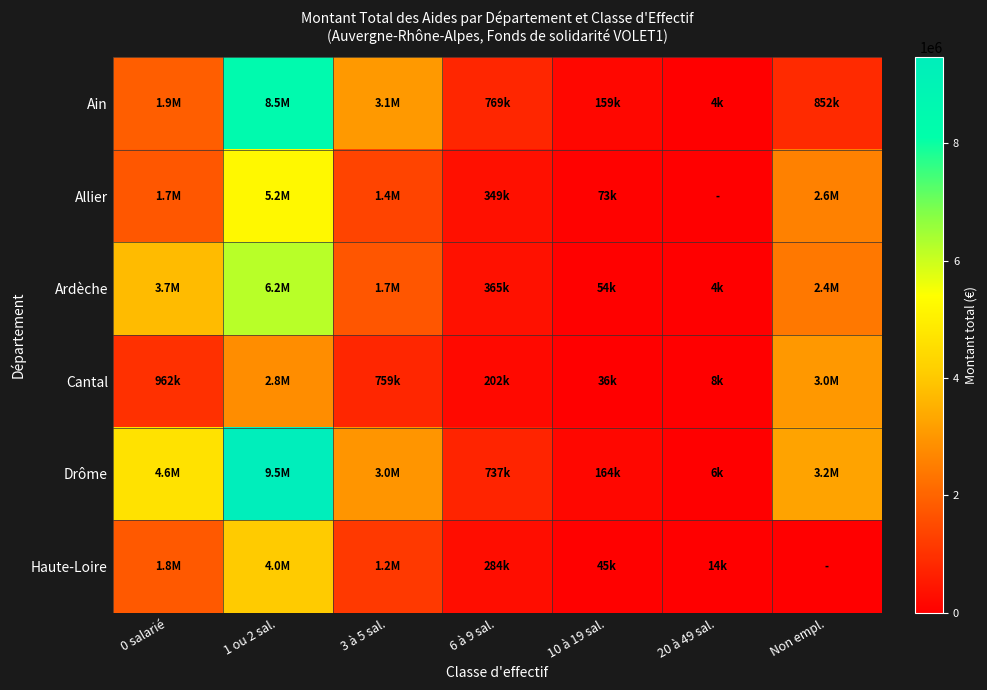

Which series changed the most between 10 à 19 sal. and 20 à 49 sal.?

Drôme